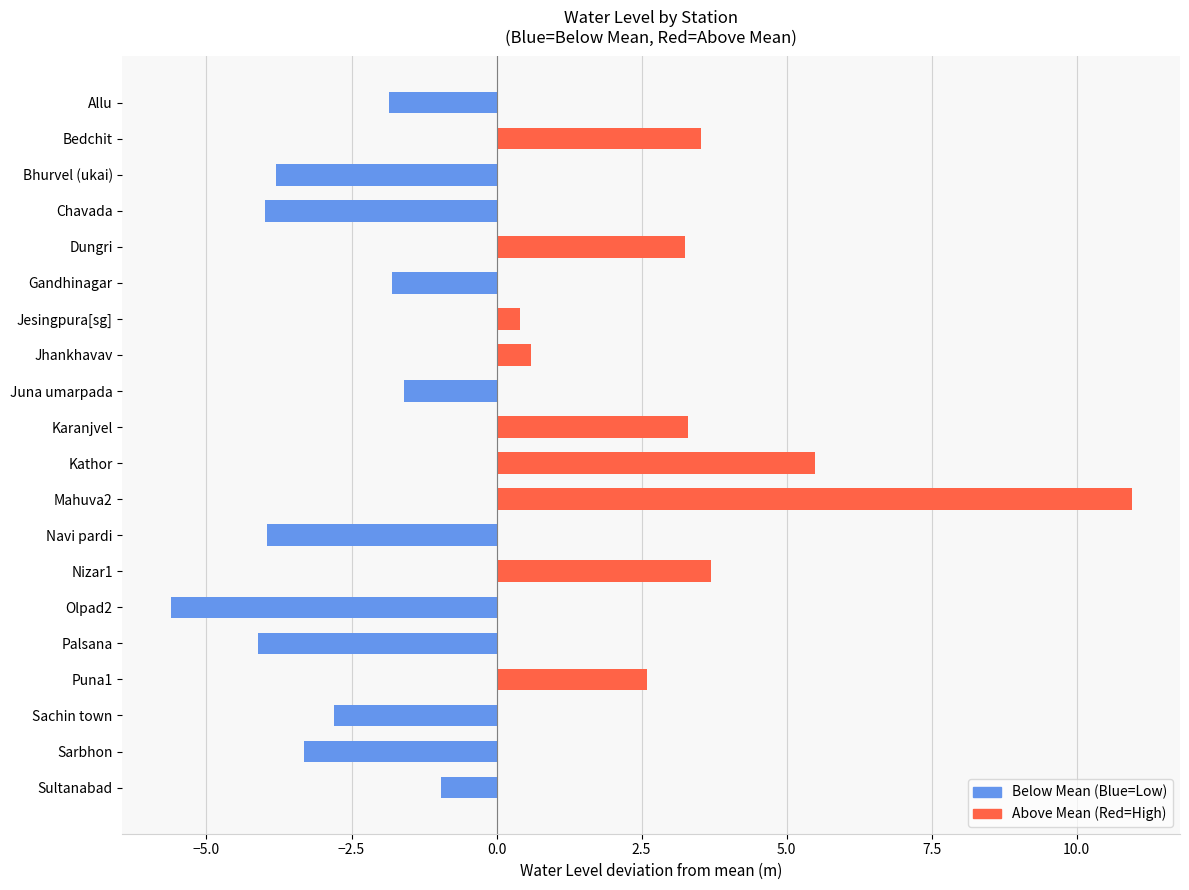

What is the difference between the maximum and minimum values?

16.6